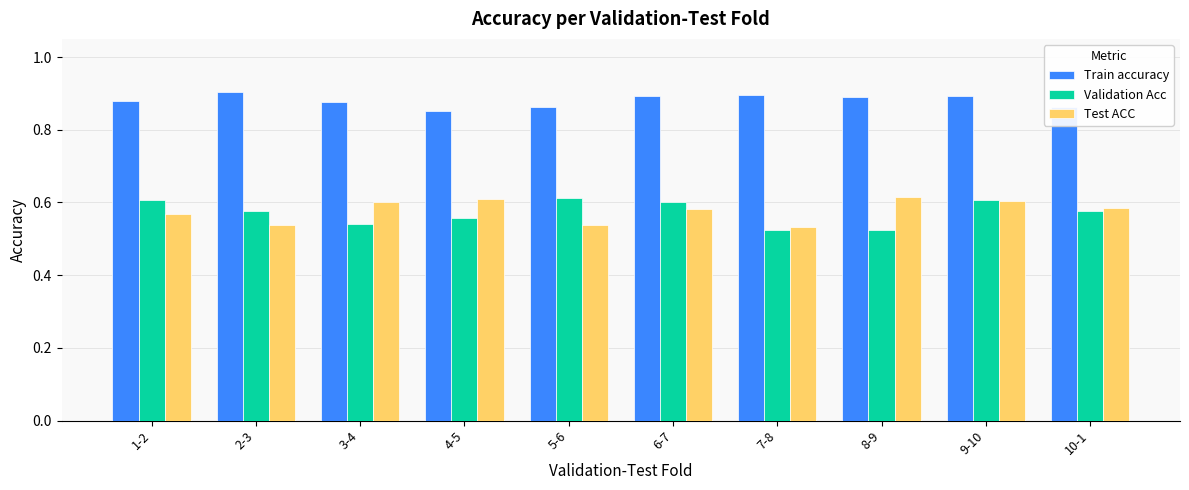

What are all the series names shown in the legend?

Train accuracy, Validation Acc, Test ACC